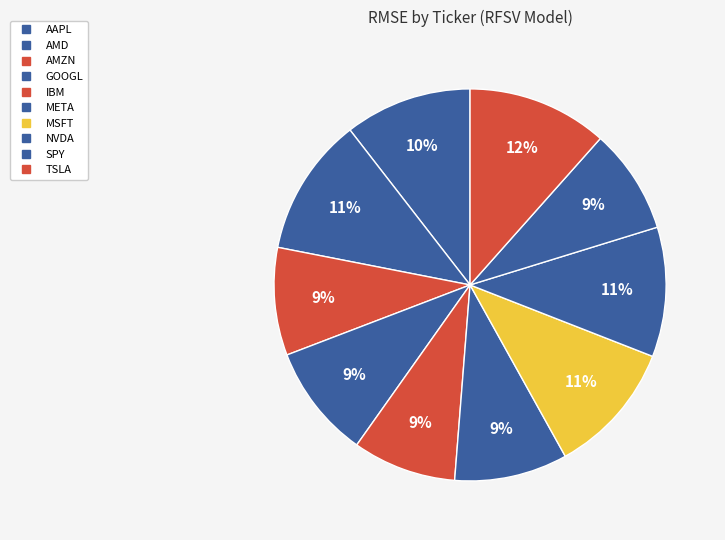

Count the number of slices in the pie.

10